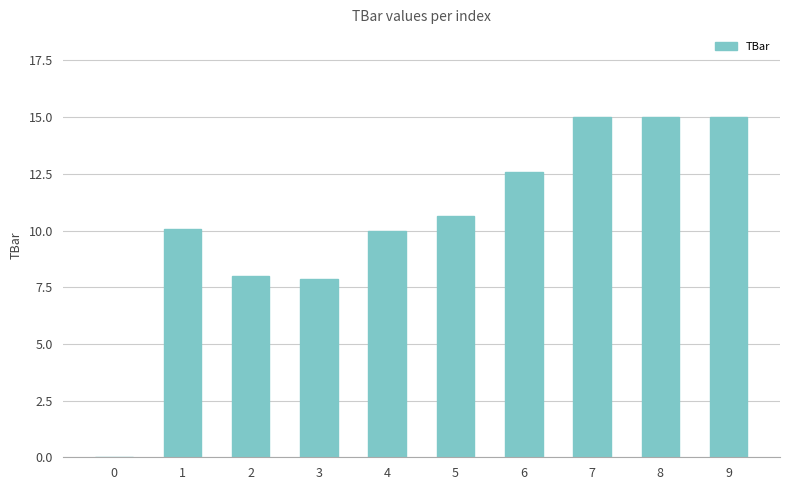

How many series are shown in this chart?

1